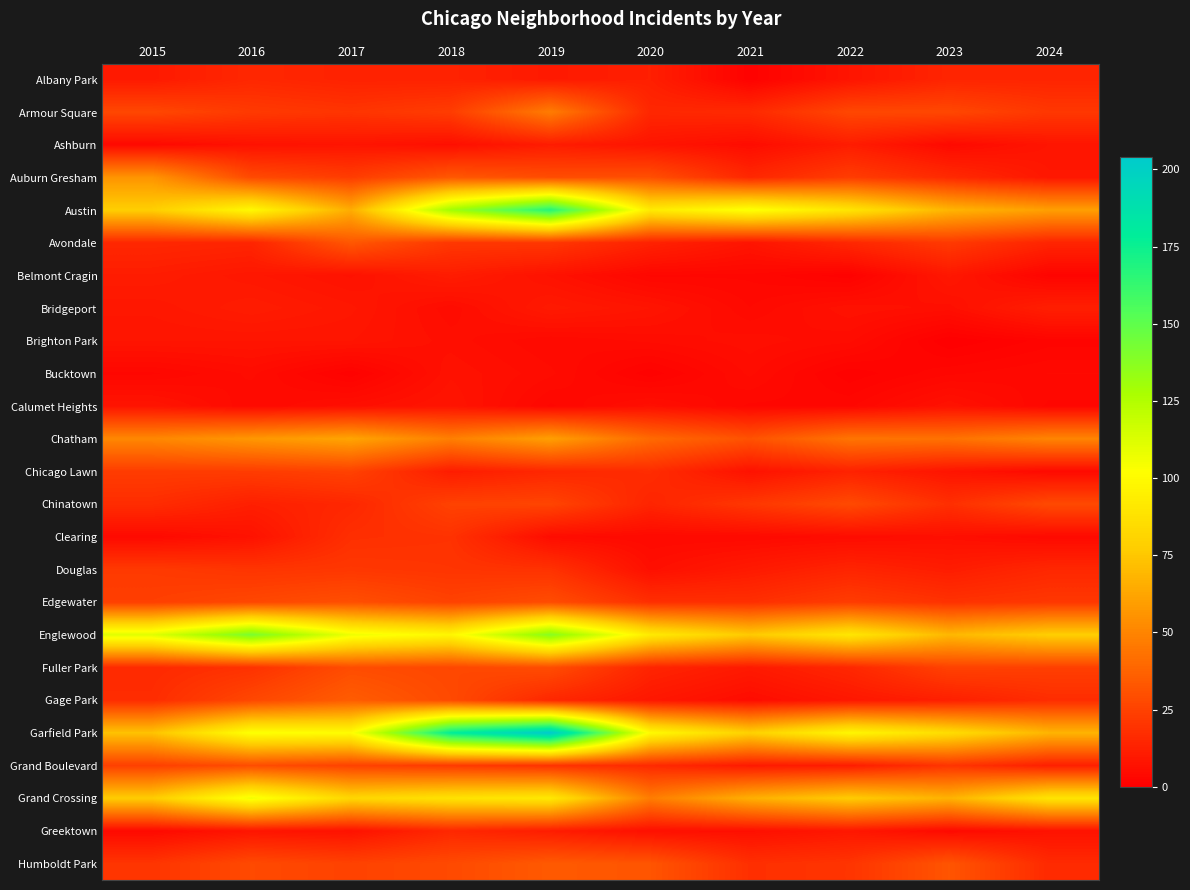

Reading right to left, what are all the values shown in this chart?

Albany Park: 2024=14	2023=14	2022=8	2021=1	2020=12	2019=10	2018=13	2017=13	2016=15	2015=10
Armour Square: 2024=21	2023=27	2022=27	2021=16	2020=15	2019=47	2018=23	2017=20	2016=22	2015=27
Ashburn: 2024=8	2023=4	2022=11	2021=5	2020=8	2019=11	2018=6	2017=8	2016=7	2015=4
Auburn Gresham: 2024=9	2023=16	2022=23	2021=15	2020=30	2019=29	2018=33	2017=23	2016=28	2015=56
Austin: 2024=60	2023=68	2022=89	2021=104	2020=92	2019=167	2018=130	2017=65	2016=99	2015=78
Avondale: 2024=14	2023=22	2022=15	2021=8	2020=13	2019=21	2018=21	2017=33	2016=14	2015=15
Belmont Cragin: 2024=2	2023=9	2022=1	2021=3	2020=3	2019=7	2018=11	2017=7	2016=9	2015=11
Bridgeport: 2024=12	2023=6	2022=7	2021=4	2020=8	2019=10	2018=5	2017=9	2016=11	2015=9
Brighton Park: 2024=2	2023=0	2022=5	2021=6	2020=5	2019=4	2018=6	2017=8	2016=8	2015=8
Bucktown: 2024=4	2023=3	2022=1	2021=5	2020=1	2019=5	2018=7	2017=1	2016=5	2015=3
Calumet Heights: 2024=3	2023=7	2022=3	2021=3	2020=6	2019=3	2018=8	2017=6	2016=4	2015=8
Chatham: 2024=50	2023=43	2022=44	2021=31	2020=40	2019=60	2018=48	2017=62	2016=57	2015=51
Chicago Lawn: 2024=4	2023=8	2022=13	2021=7	2020=17	2019=15	2018=11	2017=25	2016=23	2015=23
Chinatown: 2024=28	2023=18	2022=28	2021=21	2020=14	2019=26	2018=25	2017=15	2016=12	2015=17
Clearing: 2024=4	2023=6	2022=5	2021=4	2020=4	2019=5	2018=19	2017=18	2016=7	2015=4
Douglas: 2024=15	2023=11	2022=14	2021=10	2020=6	2019=19	2018=20	2017=21	2016=20	2015=22
Edgewater: 2024=21	2023=19	2022=23	2021=18	2020=18	2019=29	2018=25	2017=30	2016=27	2015=24
Englewood: 2024=78	2023=69	2022=90	2021=76	2020=92	2019=138	2018=98	2017=107	2016=142	2015=111
Fuller Park: 2024=24	2023=25	2022=15	2021=10	2020=14	2019=29	2018=27	2017=29	2016=19	2015=16
Gage Park: 2024=17	2023=12	2022=9	2021=5	2020=9	2019=15	2018=28	2017=35	2016=27	2015=17
Garfield Park: 2024=68	2023=85	2022=98	2021=79	2020=100	2019=204	2018=178	2017=101	2016=103	2015=73
Grand Boulevard: 2024=12	2023=20	2022=11	2021=10	2020=16	2019=19	2018=22	2017=25	2016=29	2015=24
Grand Crossing: 2024=89	2023=67	2022=77	2021=66	2020=47	2019=91	2018=88	2017=82	2016=106	2015=77
Greektown: 2024=7	2023=4	2022=9	2021=6	2020=6	2019=11	2018=15	2017=7	2016=8	2015=4
Humboldt Park: 2024=16	2023=32	2022=20	2021=18	2020=32	2019=34	2018=28	2017=25	2016=28	2015=20